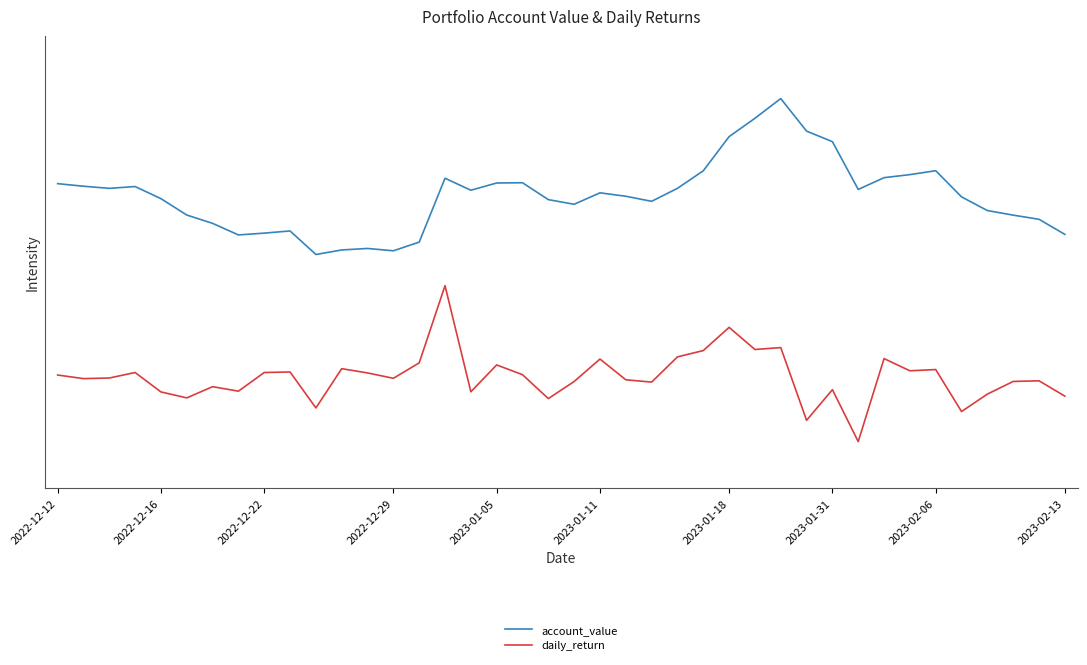

Does the chart have visible grid lines?

No